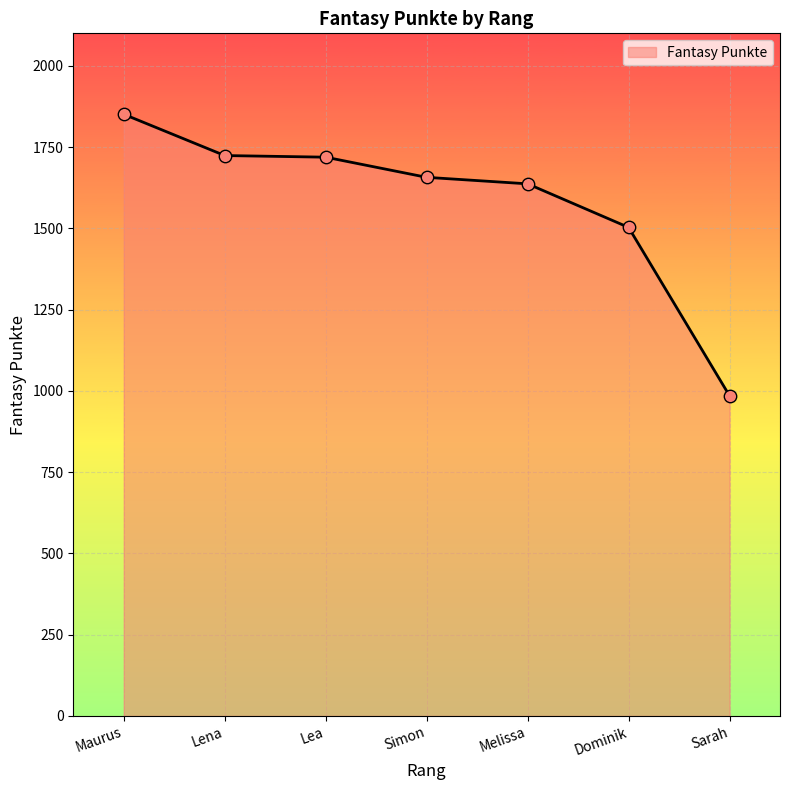

What is the change in value from Maurus to Melissa?

-214